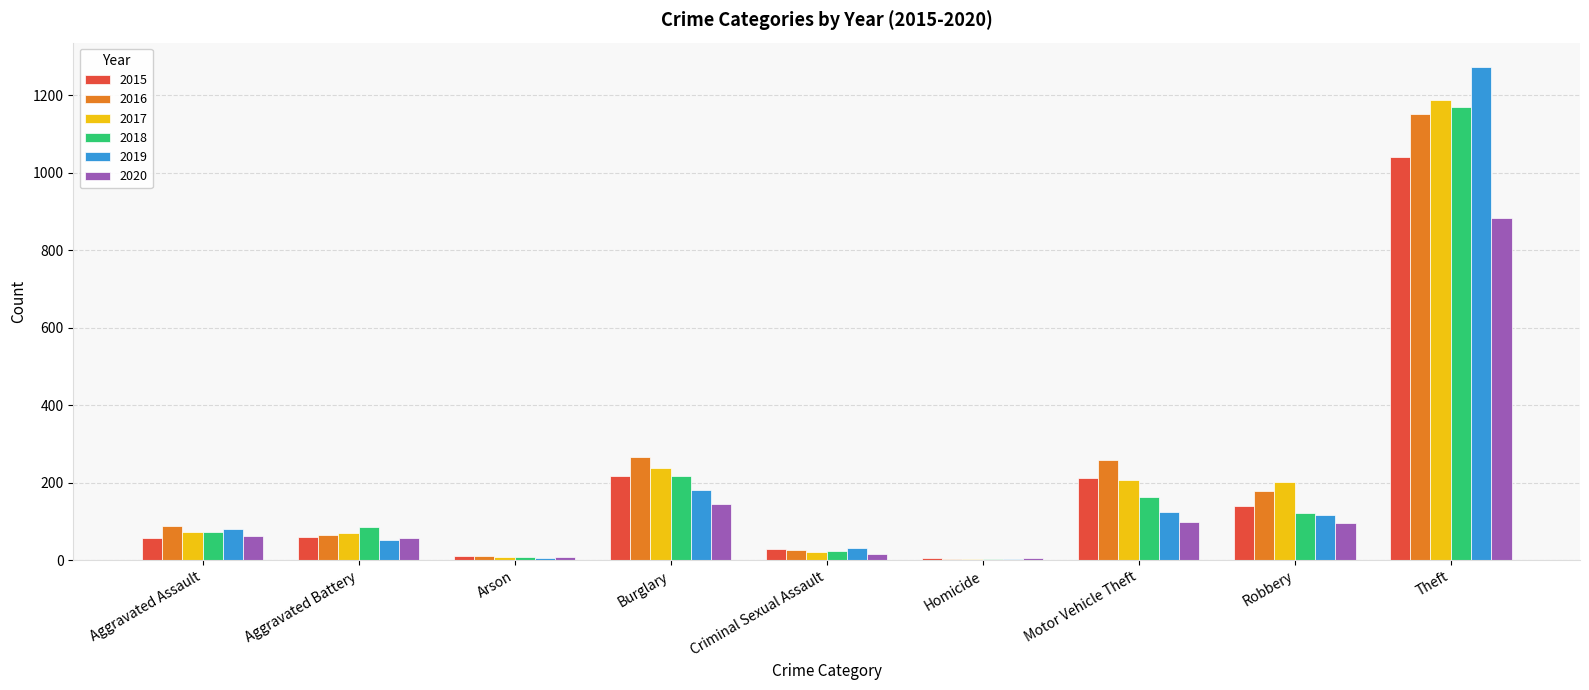

Is the value of 2018 at Criminal Sexual Assault greater than the value of 2016 at Aggravated Battery?

No